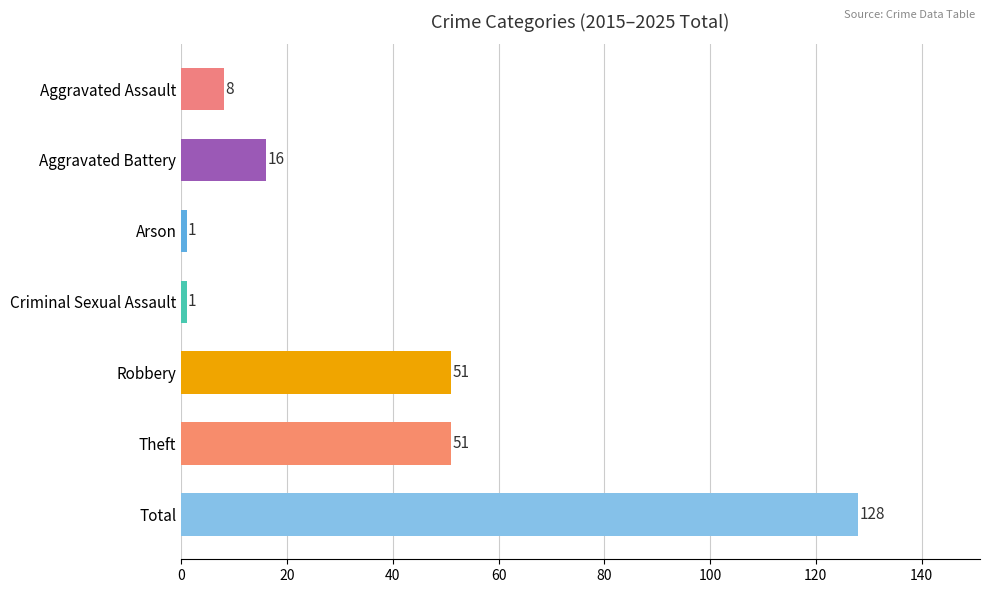

Reading top to bottom, extract all data points from this chart.

8	16	1	1	51	51	128